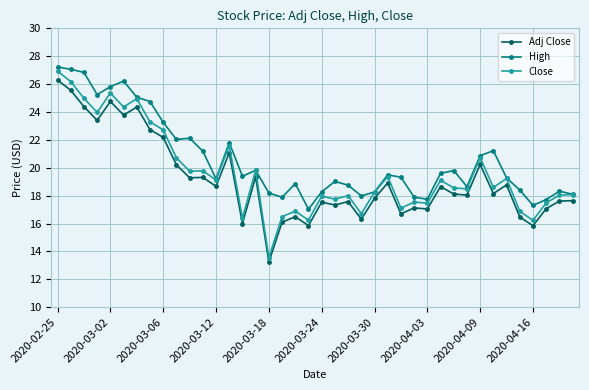

What is the value of the High point at the 4th from the left?

25.2